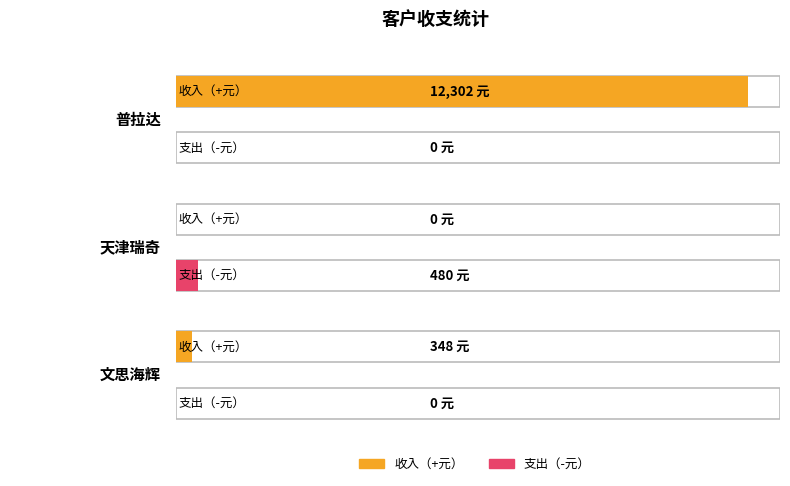

What is the total value across all series at 文思海辉?

348